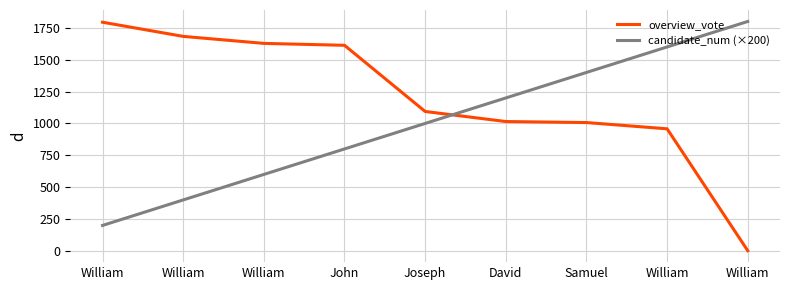

Rank the series by their average value, from lowest to highest.

candidate_num (×200), overview_vote